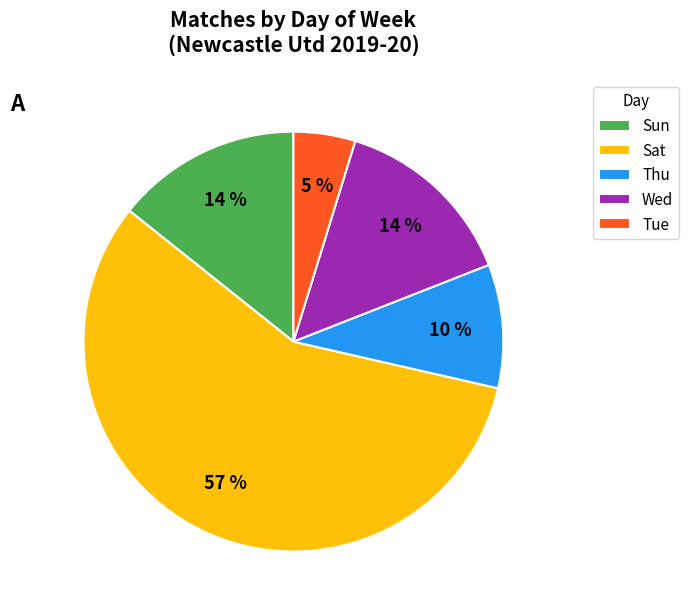

What percentage is the Sun slice, to the nearest percent?

14%